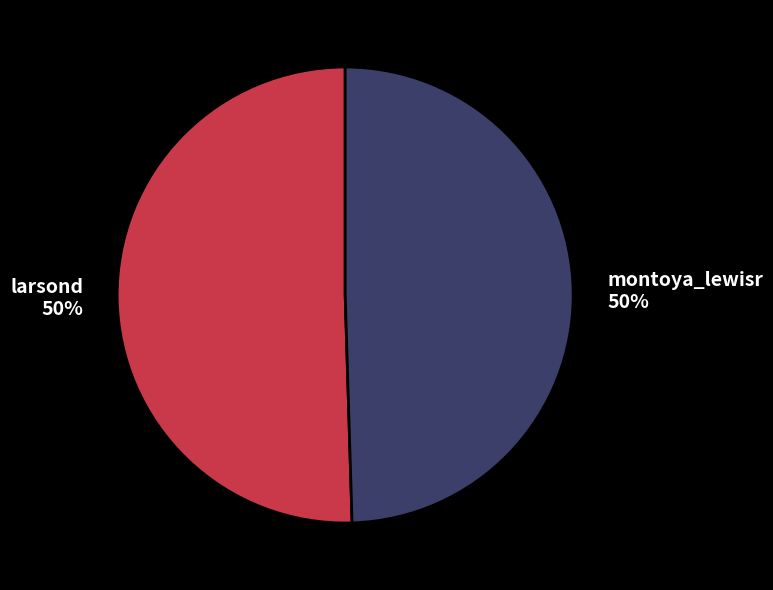

To the nearest percent, what is the average slice percentage?

50%